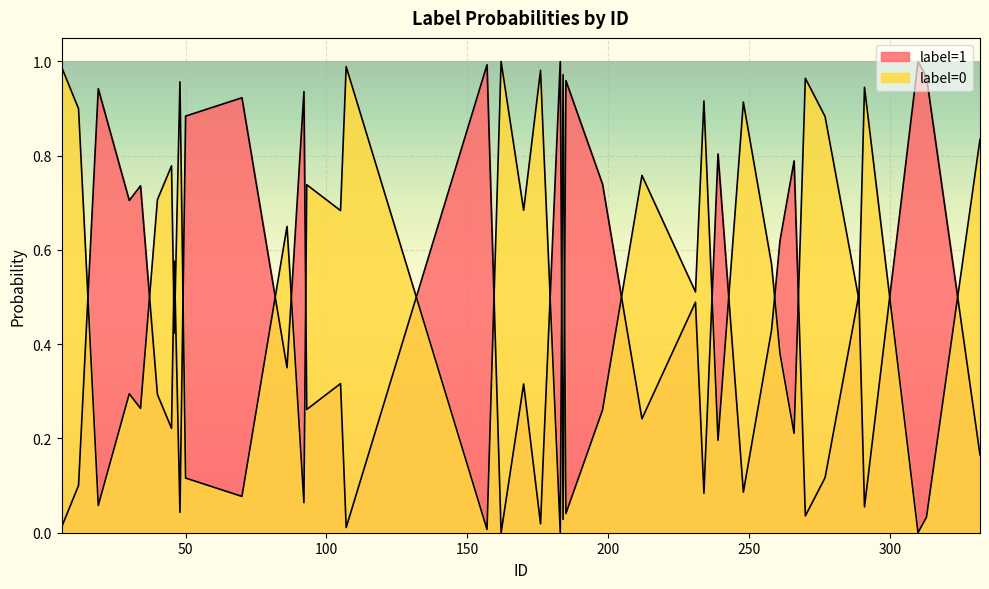

Where do label=0 and label=1 first cross each other?

12 and 19